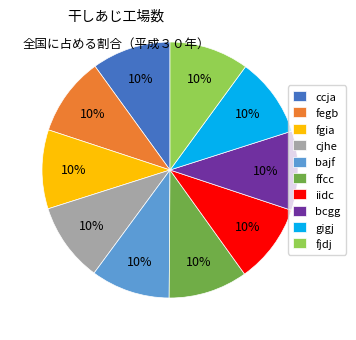

How many segments does this pie chart have?

10